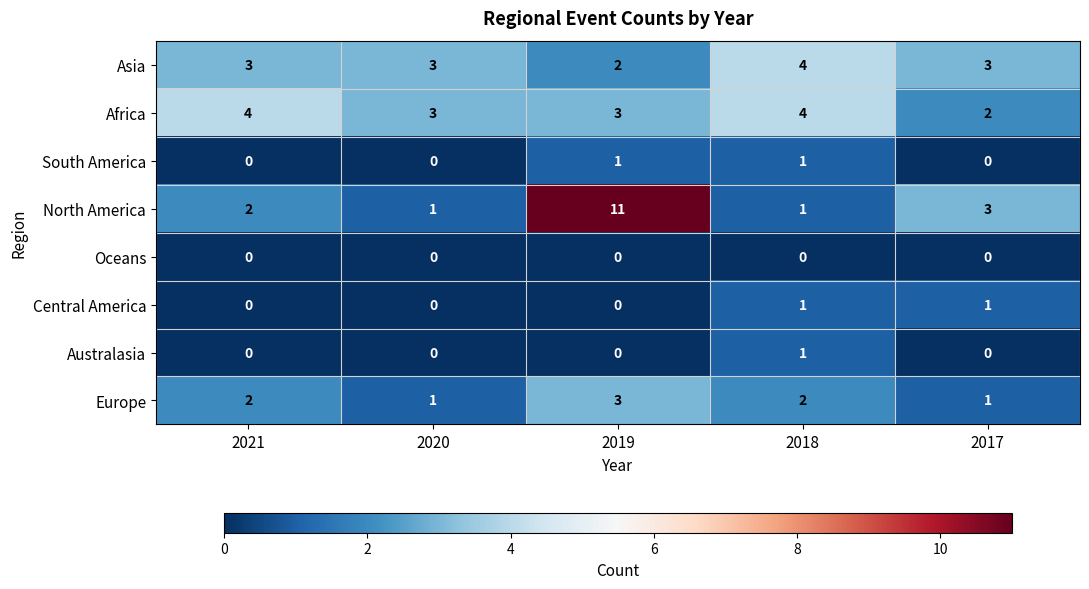

What is the difference between the highest and lowest values at 2020?

3